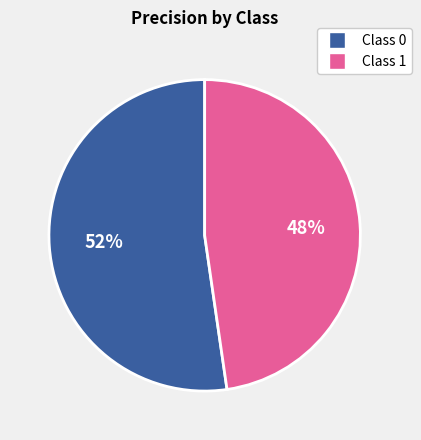

How many segments does this pie chart have?

2